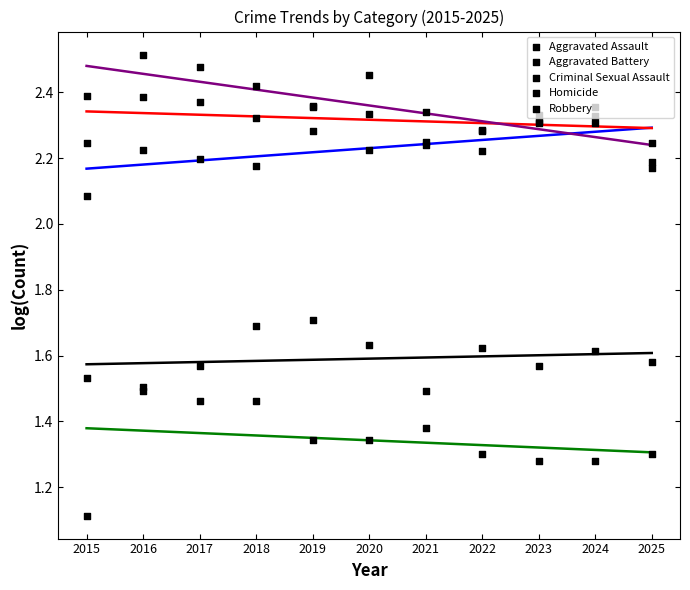

Is the value of Aggravated Assault at 2016 greater than the value of Robbery at 2015?

No